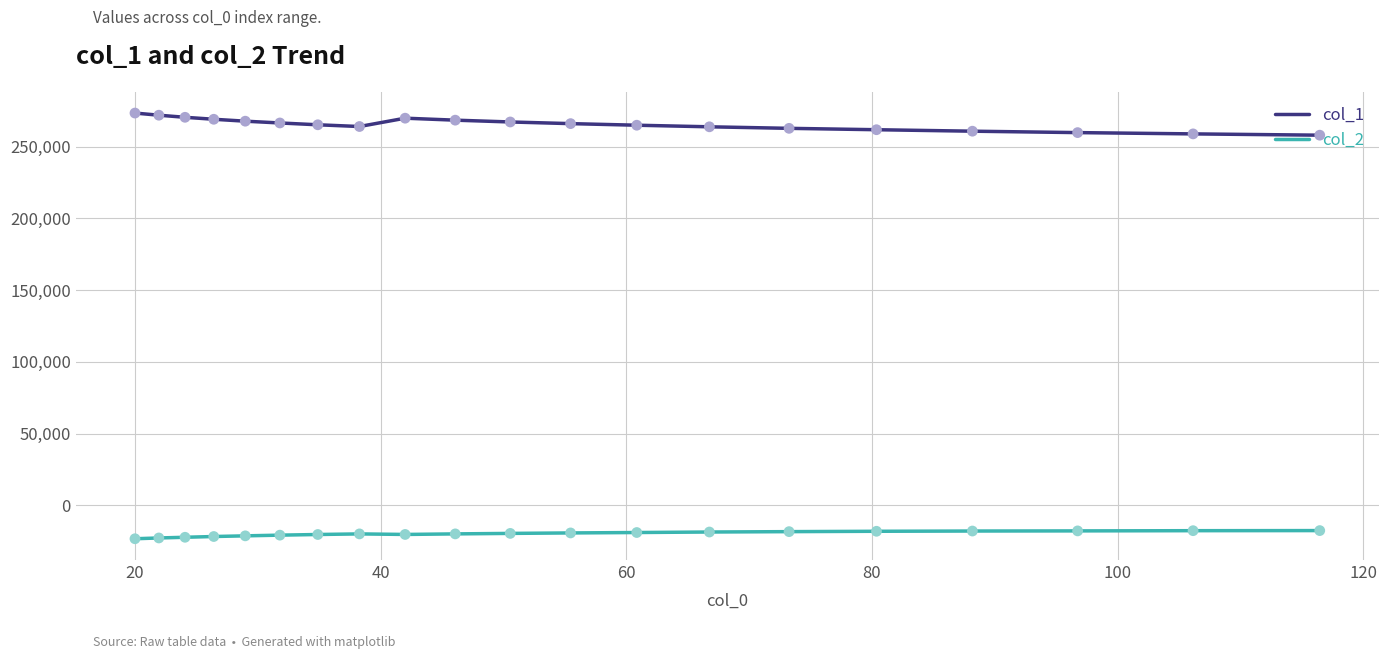

Rank the series by their average value, from highest to lowest.

col_1, col_2